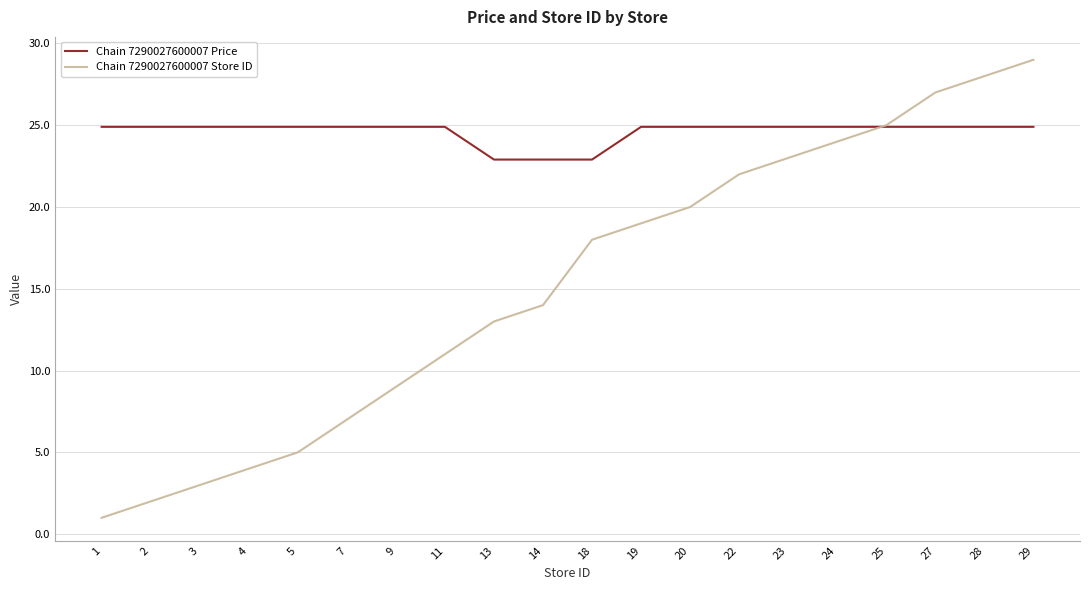

Reading left to right, extract all data points from this chart.

Chain 7290027600007 Price: 1=24.9	2=24.9	3=24.9	4=24.9	5=24.9	7=24.9	9=24.9	11=24.9	13=22.9	14=22.9	18=22.9	19=24.9	20=24.9	22=24.9	23=24.9	24=24.9	25=24.9	27=24.9	28=24.9	29=24.9
Chain 7290027600007 Store ID: 1=1.0	2=2.0	3=3.0	4=4.0	5=5.0	7=7.0	9=9.0	11=11.0	13=13.0	14=14.0	18=18.0	19=19.0	20=20.0	22=22.0	23=23.0	24=24.0	25=25.0	27=27.0	28=28.0	29=29.0